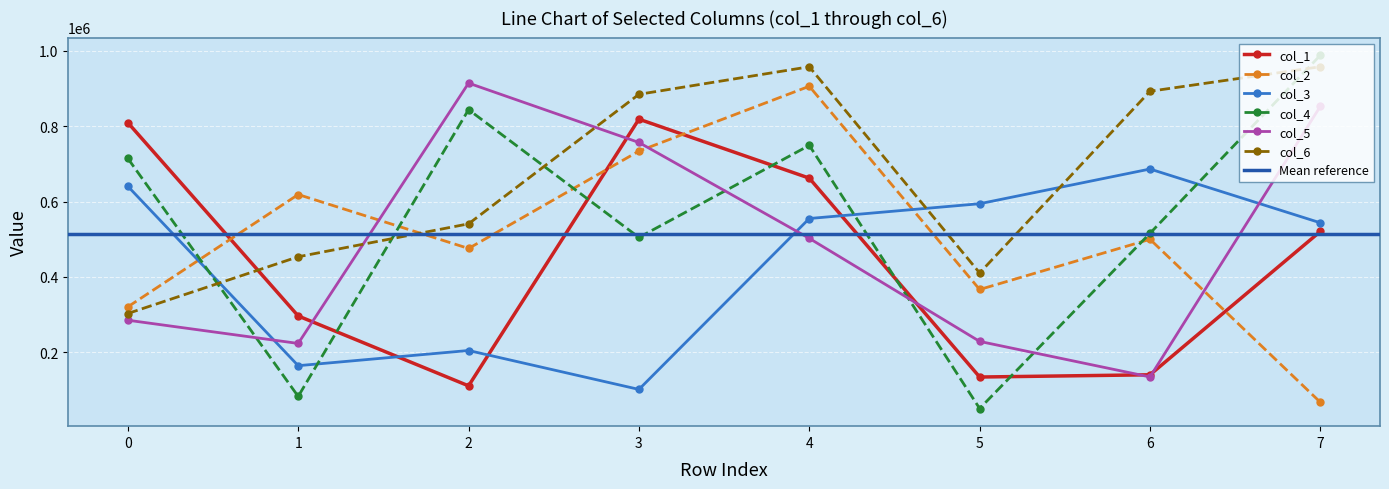

What is the difference between the maximum and minimum values in the col_1 series?

707399